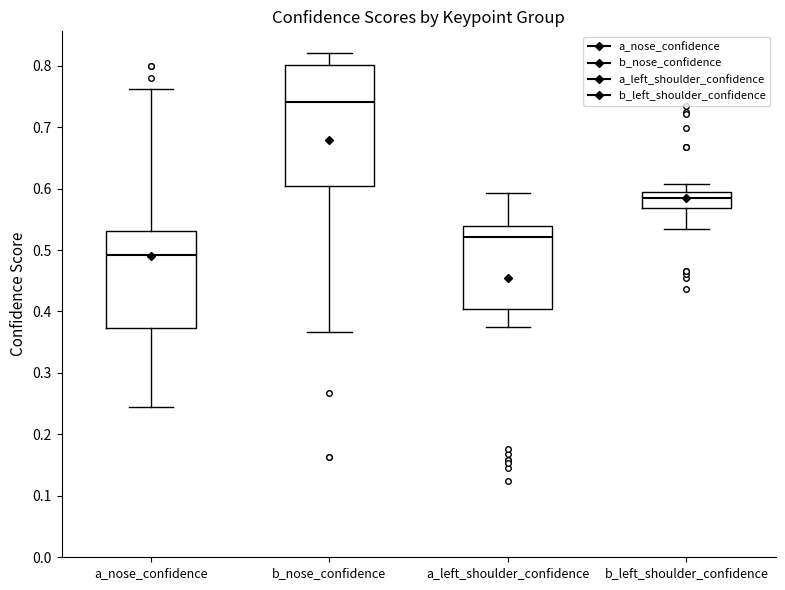

Reading left to right, transcribe this box plot: for each box, give where its median line is, the range the box spans, and where its two whiskers end, as read against the y-axis. The values are not printed on the chart, so give them approximately, as read against the axis.

a_nose_confidence: median 0.49, box 0.37 to 0.53, whiskers 0.24 to 0.76
b_nose_confidence: median 0.74, box 0.60 to 0.80, whiskers 0.37 to 0.82
a_left_shoulder_confidence: median 0.52, box 0.40 to 0.54, whiskers 0.37 to 0.59
b_left_shoulder_confidence: median 0.58, box 0.57 to 0.59, whiskers 0.53 to 0.61